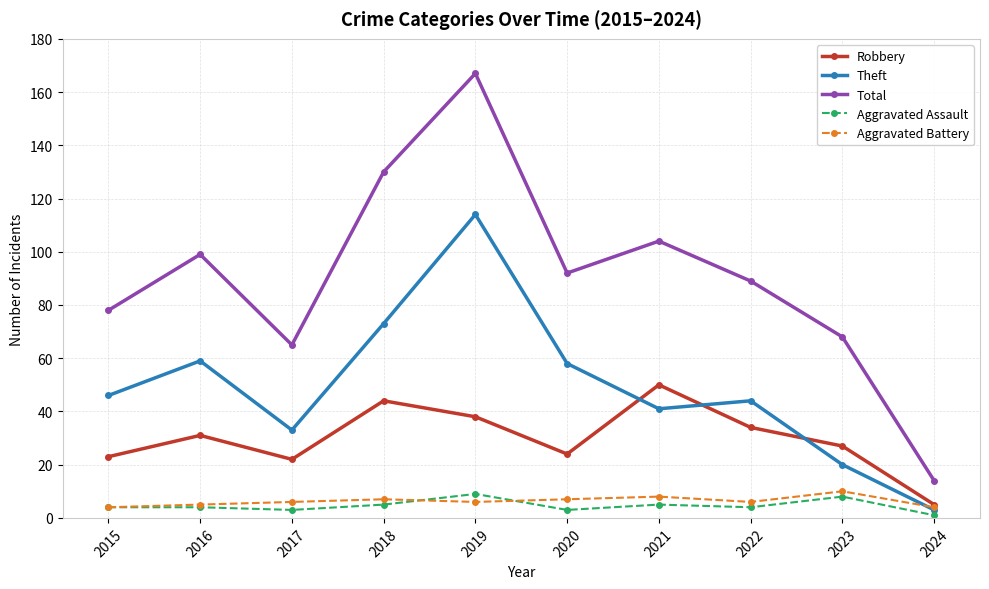

How many interior local valleys does the Total series have?

2